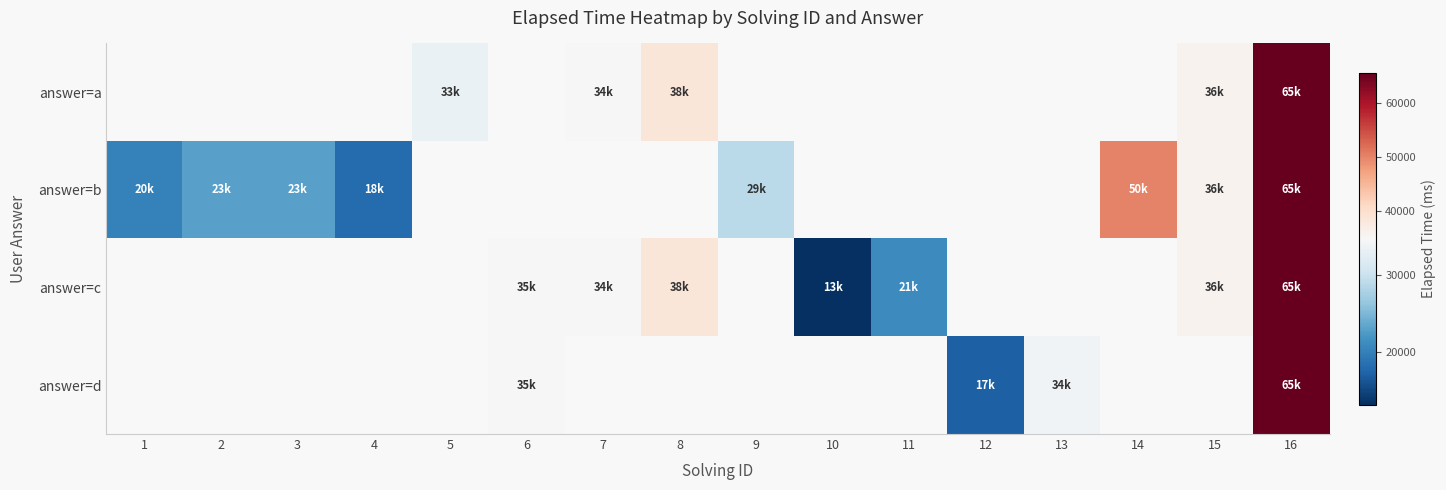

What is the difference between the maximum and second lowest values in the answer=b series?

45500.0